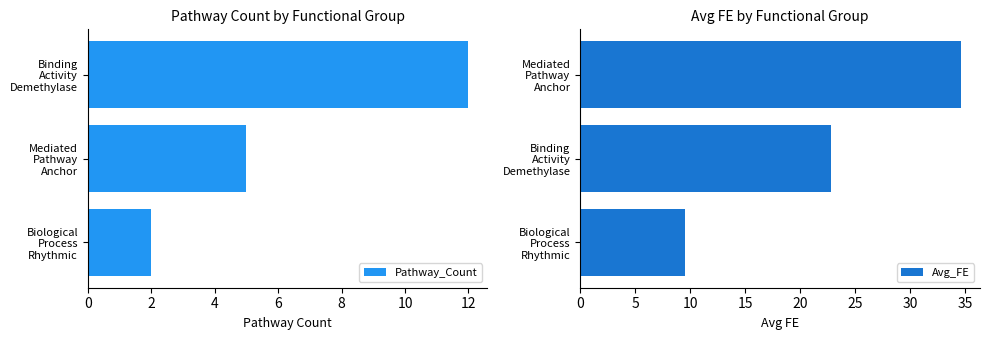

What is the highest value of the Pathway_Count series?

12